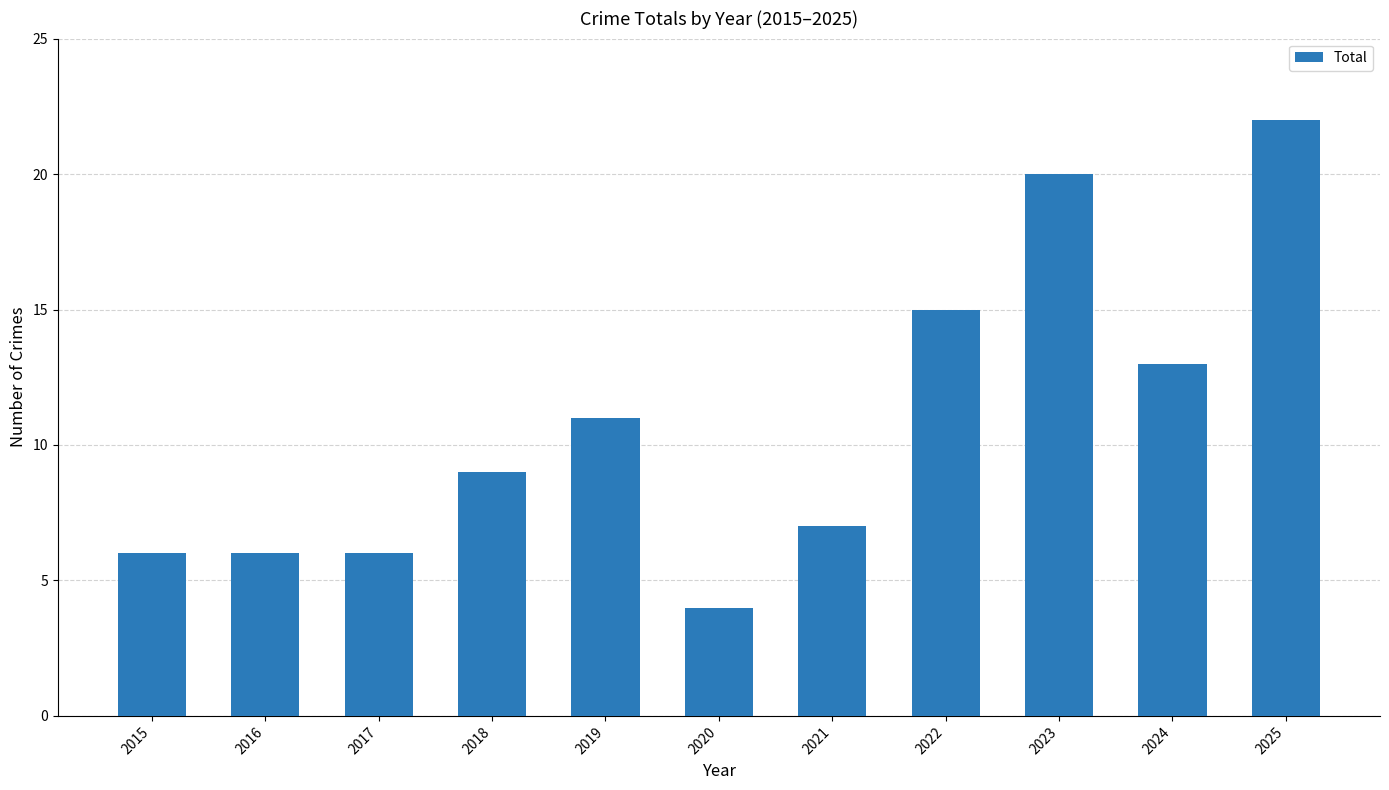

What is the greatest value displayed?

22